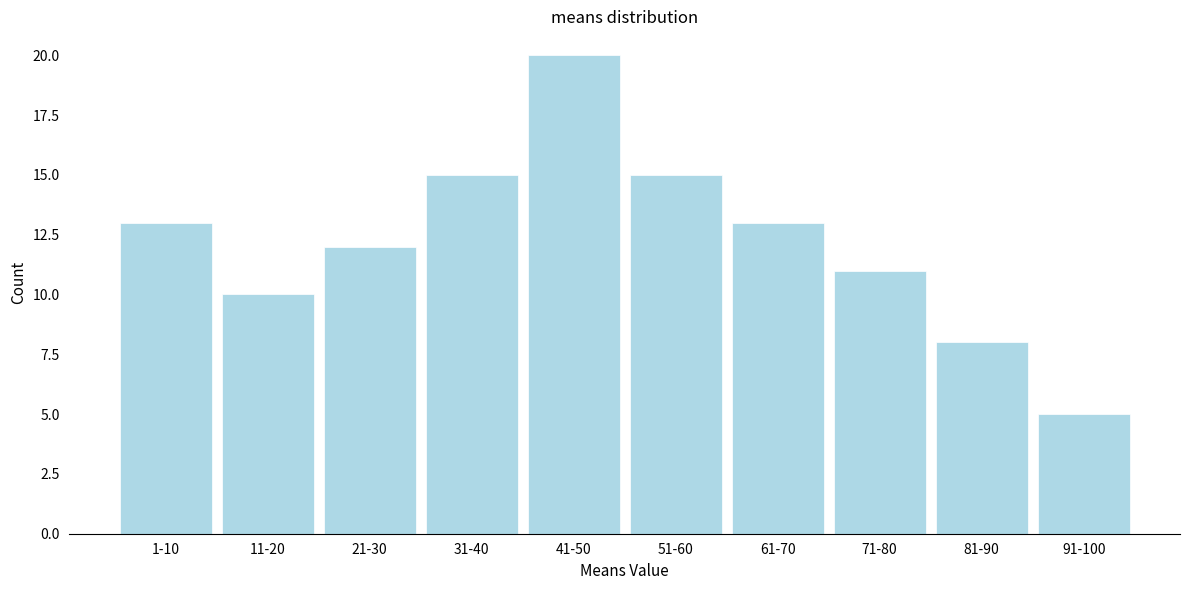

Reading left to right, list all the values displayed in this chart.

1-10=13	11-20=10	21-30=12	31-40=15	41-50=20	51-60=15	61-70=13	71-80=11	81-90=8	91-100=5